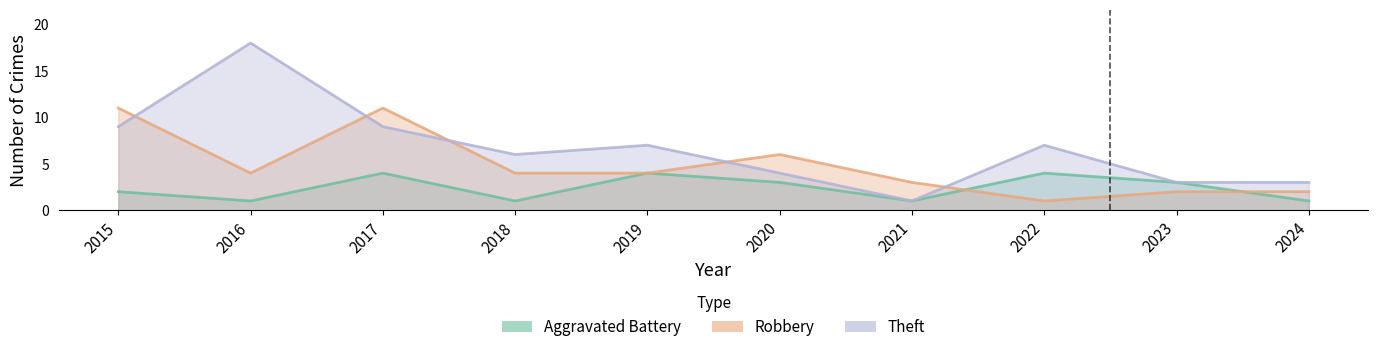

Where is the first local minimum for Robbery?

2016